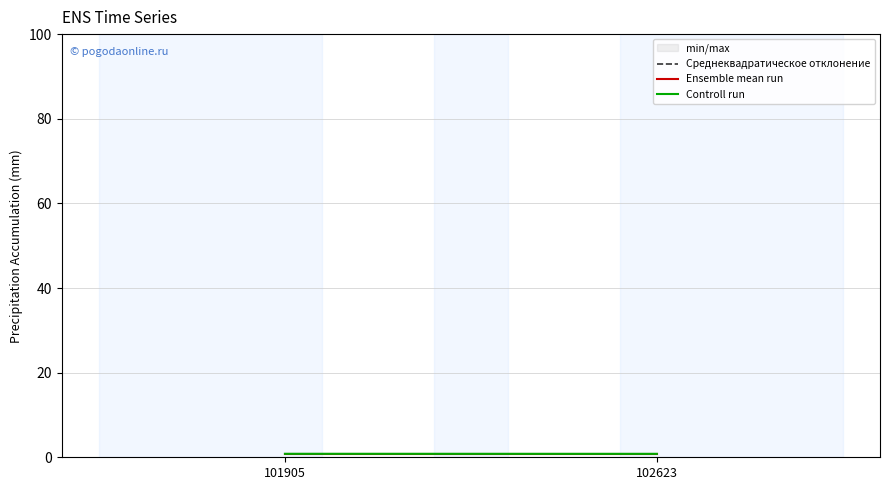

At how many categories does at least one series exceed 0?

2